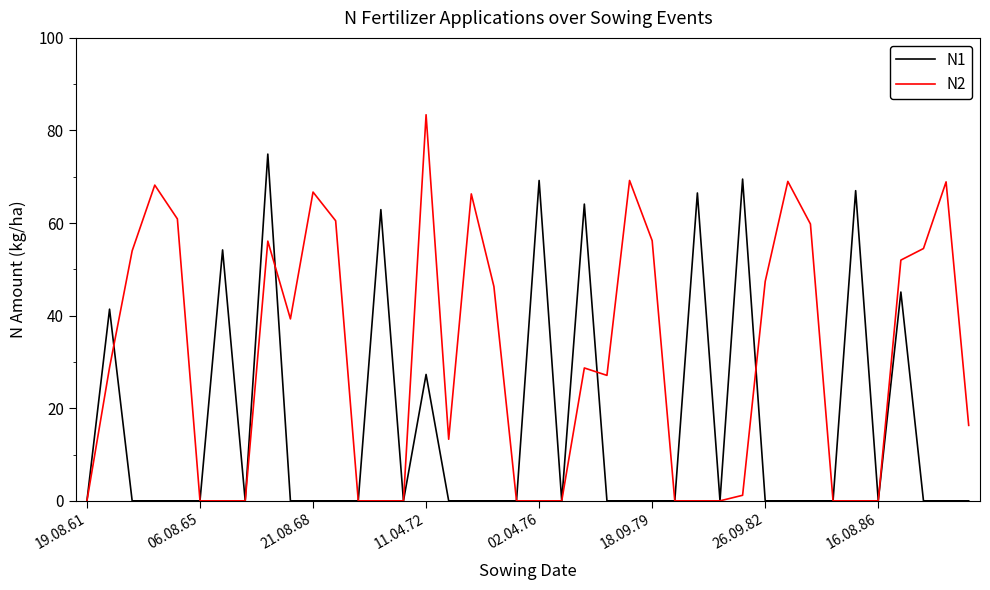

Rank the series by their average value, from highest to lowest.

N2, N1